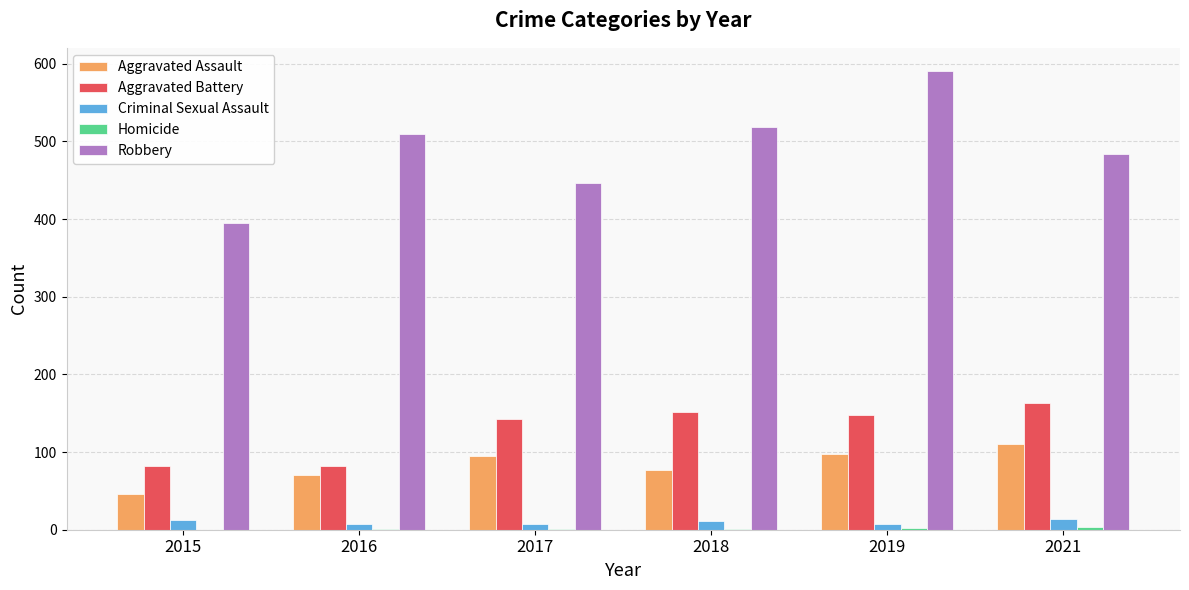

The value of Aggravated Assault at 2018 is 28. True or false?

False